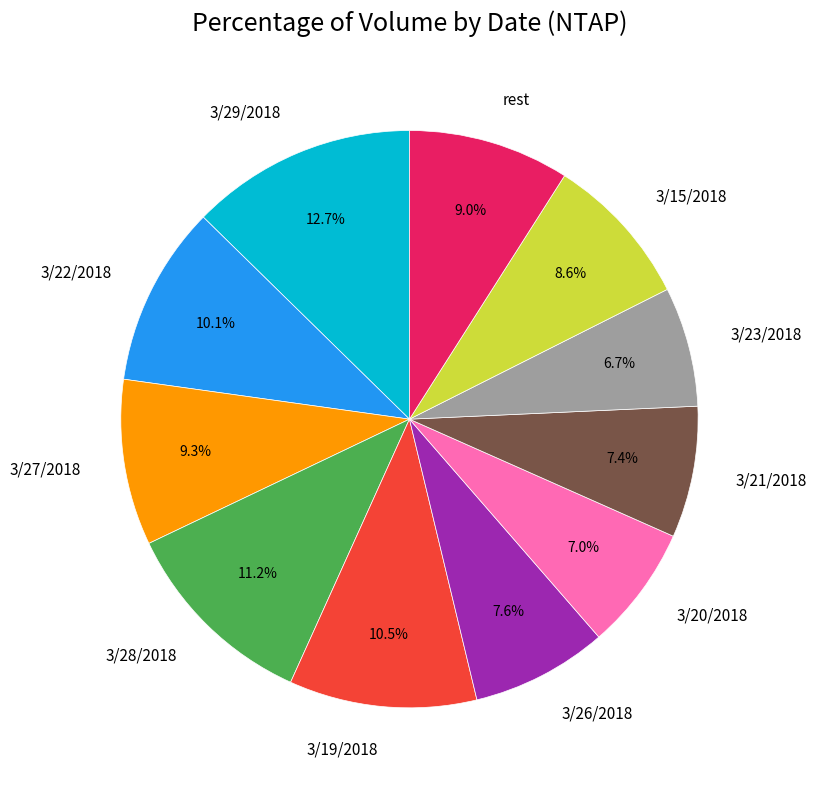

What is the total percentage of 3/21/2018 and 3/27/2018?

16.7%